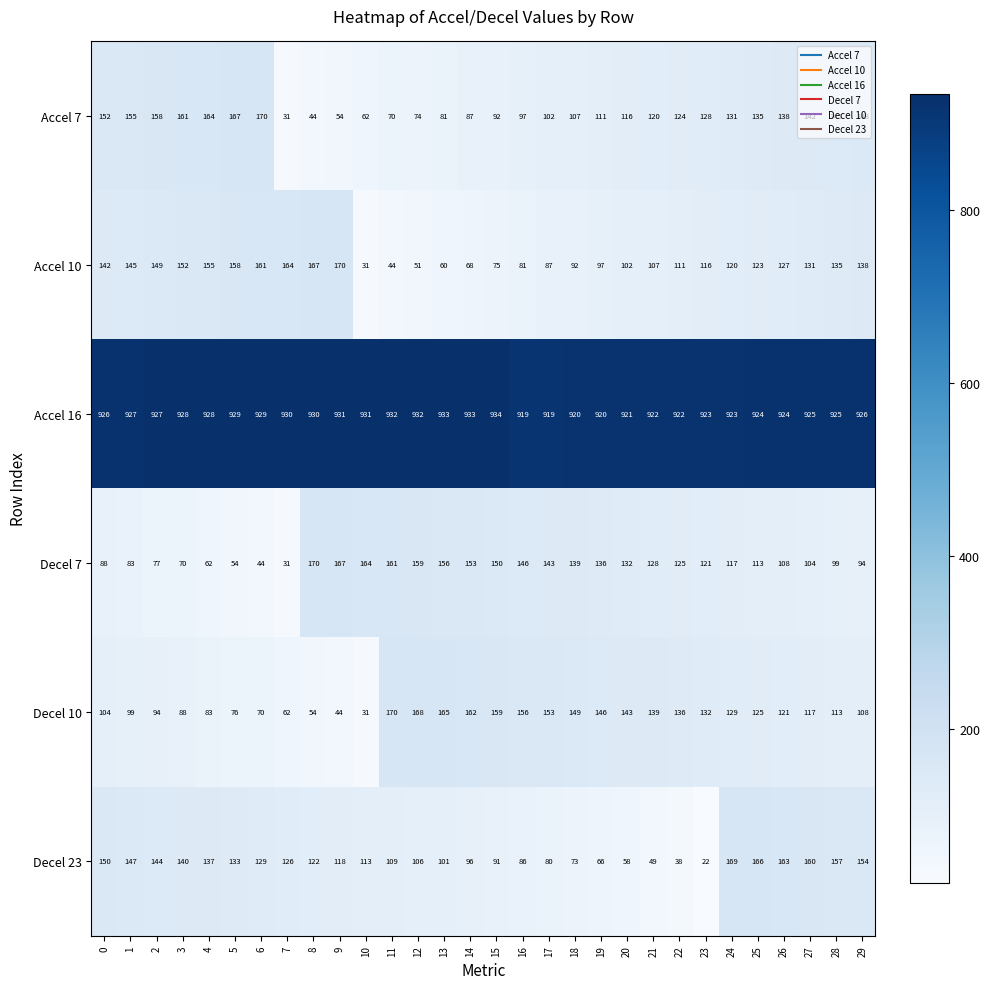

List the labels in order of Decel 10 value, largest first.

11, 12, 13, 14, 15, 16, 17, 18, 19, 20, 21, 22, 23, 24, 25, 26, 27, 28, 29, 0, 1, 2, 3, 4, 5, 6, 7, 8, 9, 10